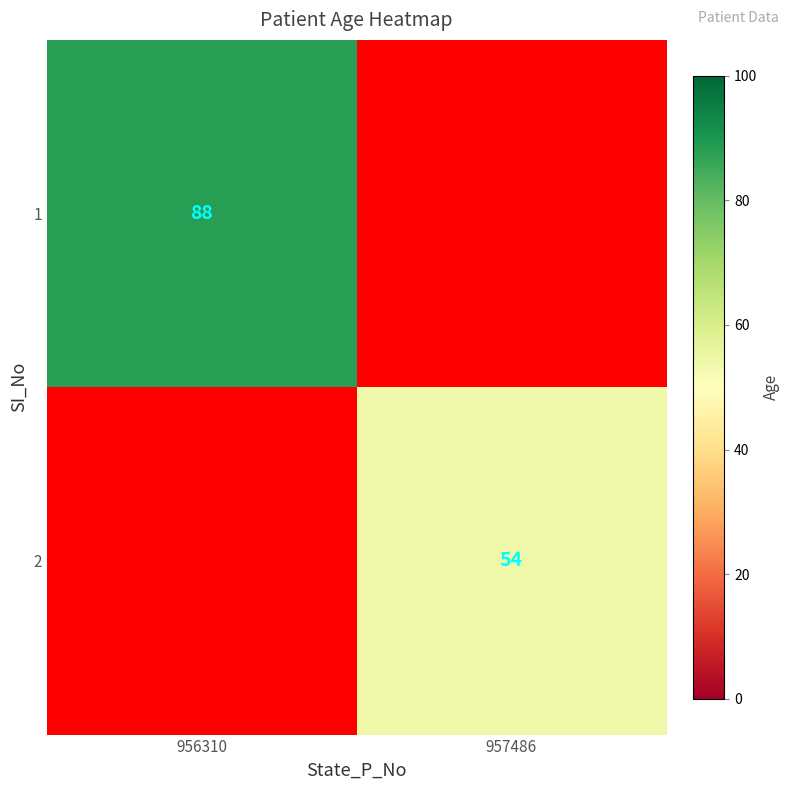

The value of 2 at 957486 is 22. True or false?

False